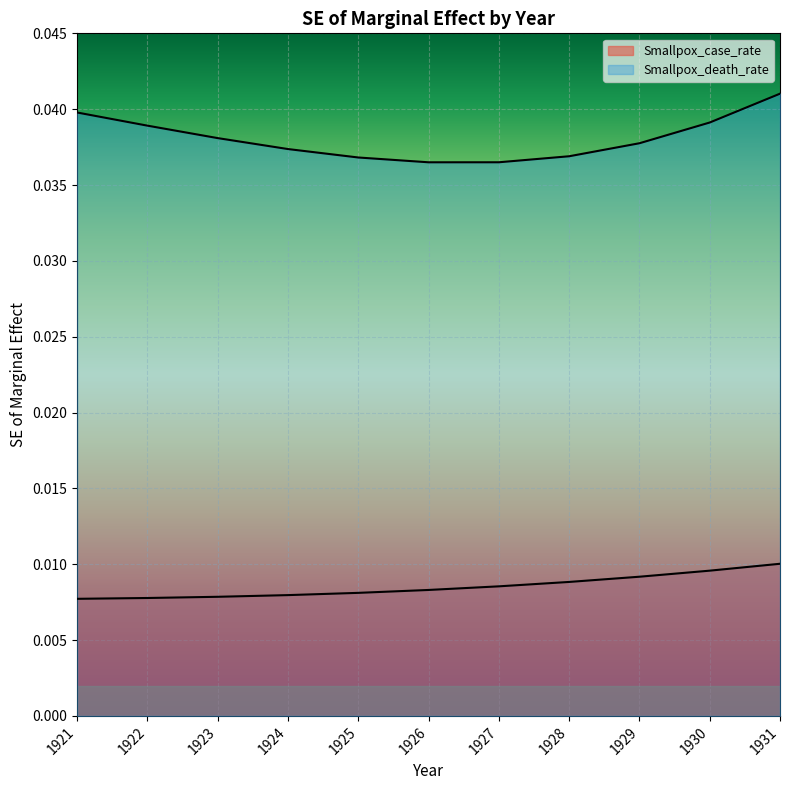

True or false: Smallpox_case_rate and Smallpox_death_rate intersect in this chart.

False